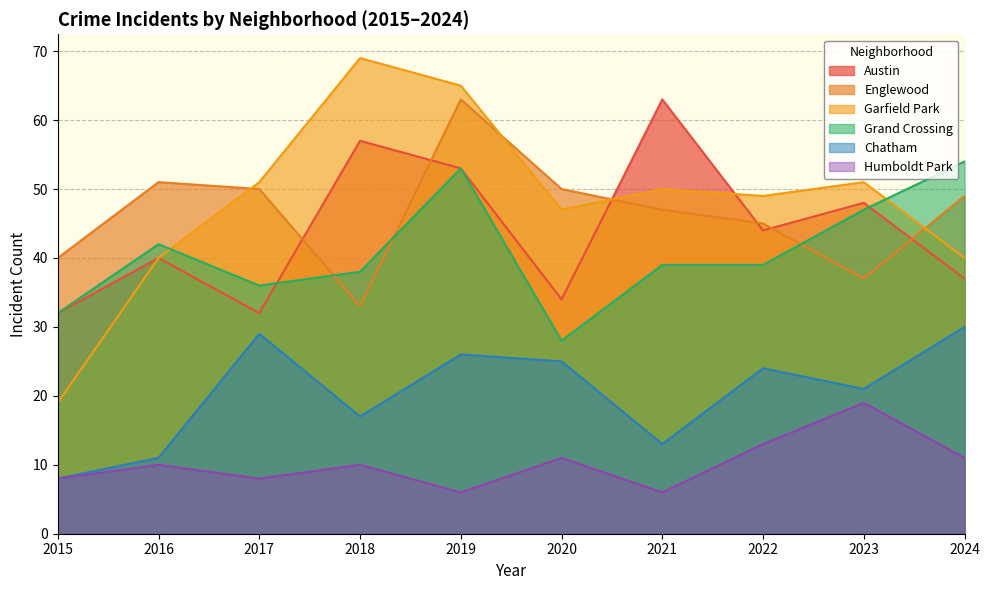

What is the sum of all Humboldt Park values?

102